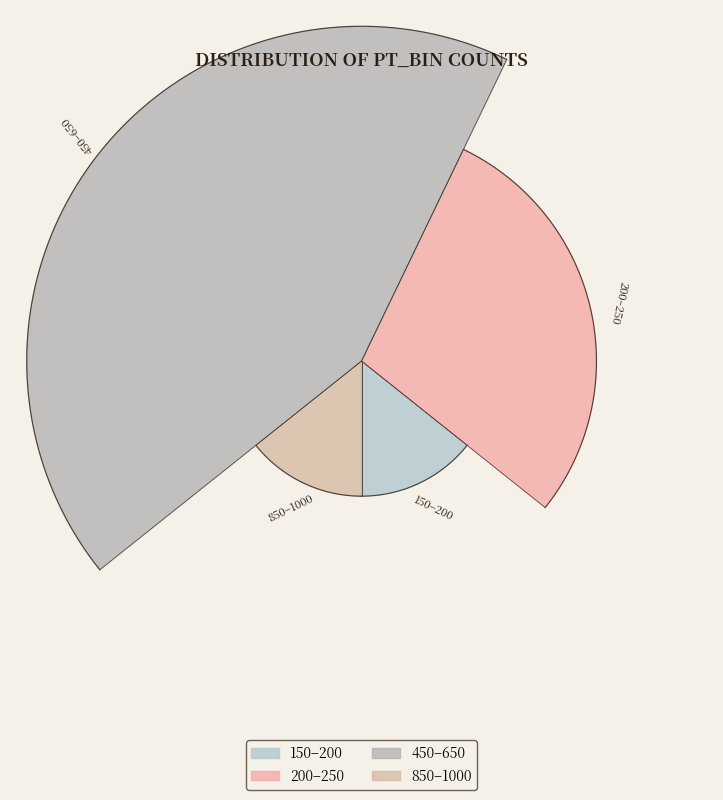

Rank the categories by value from highest to lowest.

450–650, 200–250, 150–200, 850–1000